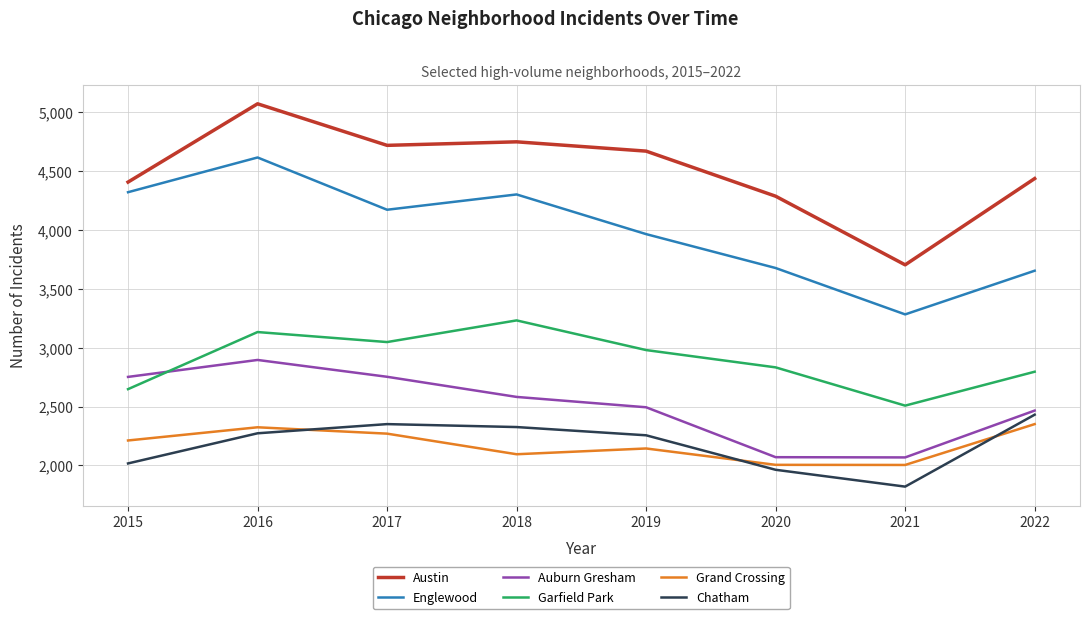

Which category has the highest value across all series?

2016